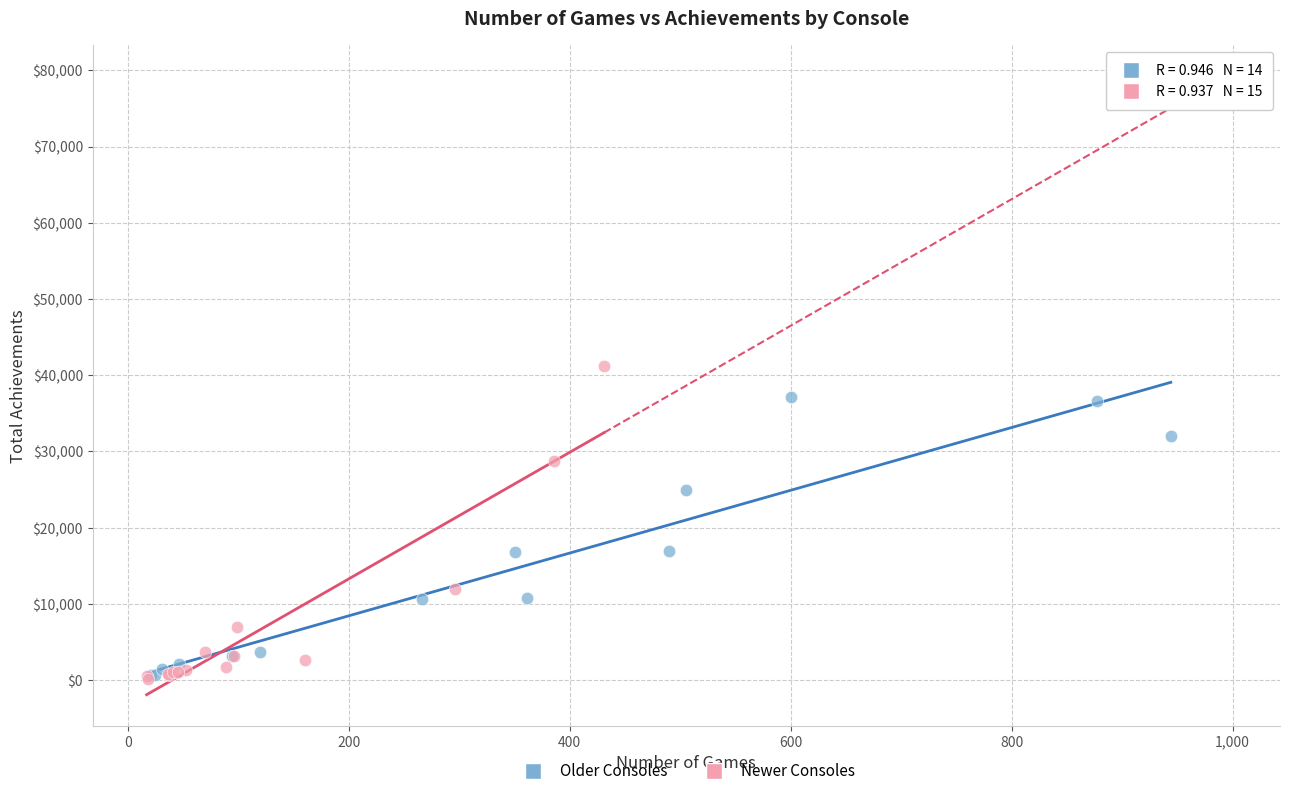

Which series has the largest Y range (max minus min)?

Newer Consoles